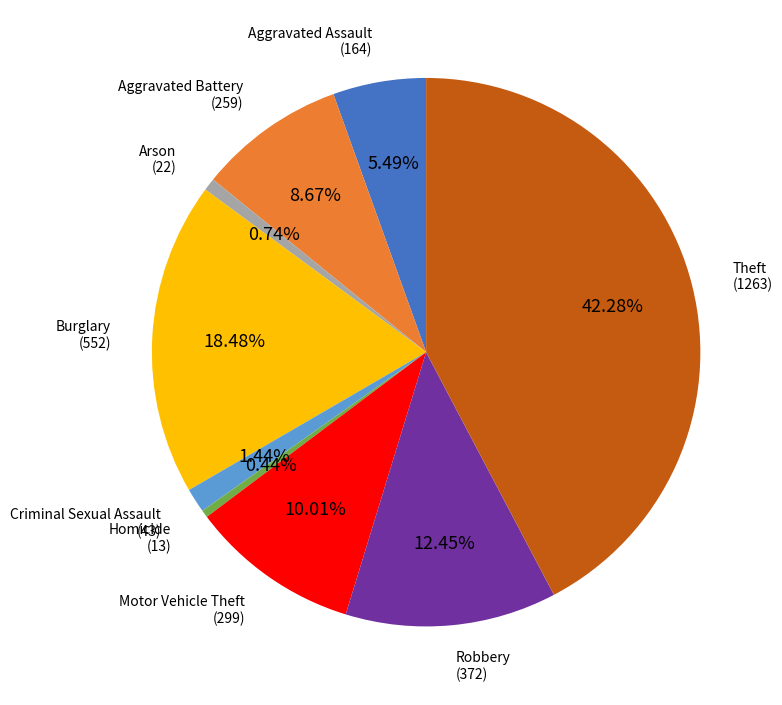

Do Arson and Robbery together represent more than half of the pie?

No